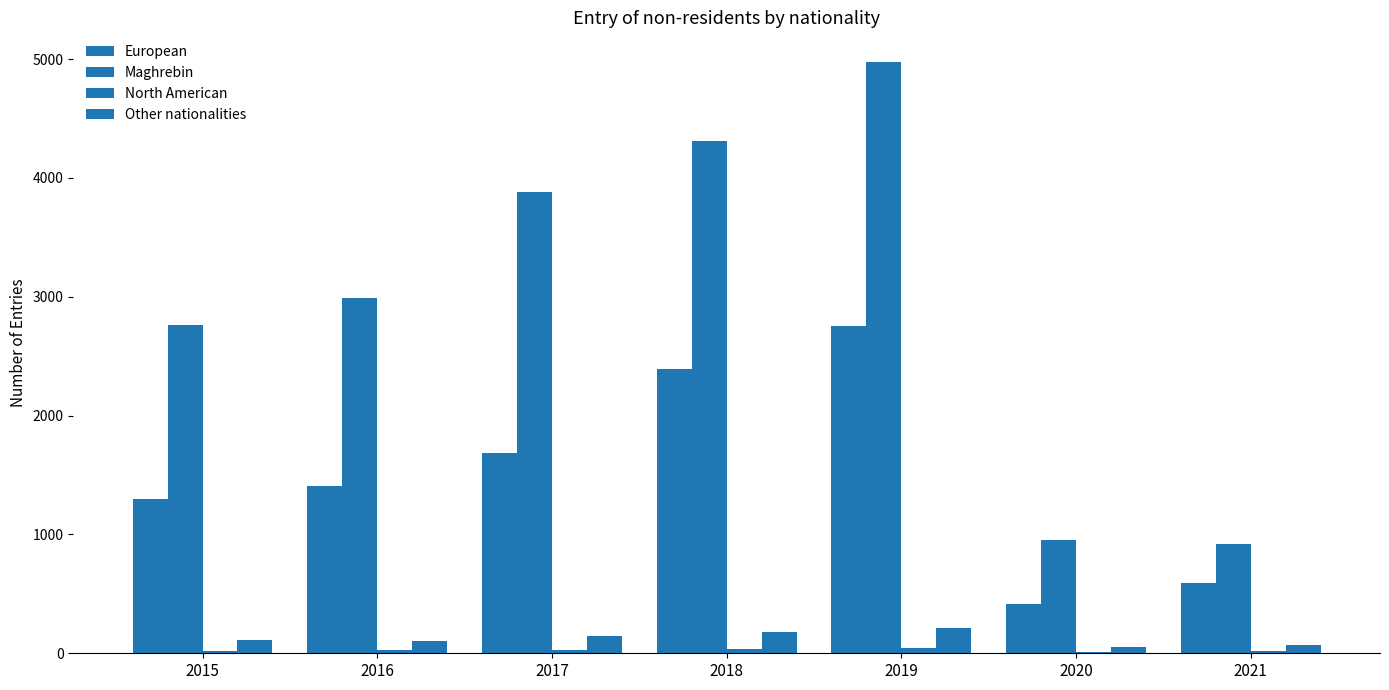

At how many categories does at least one series exceed 1317?

5